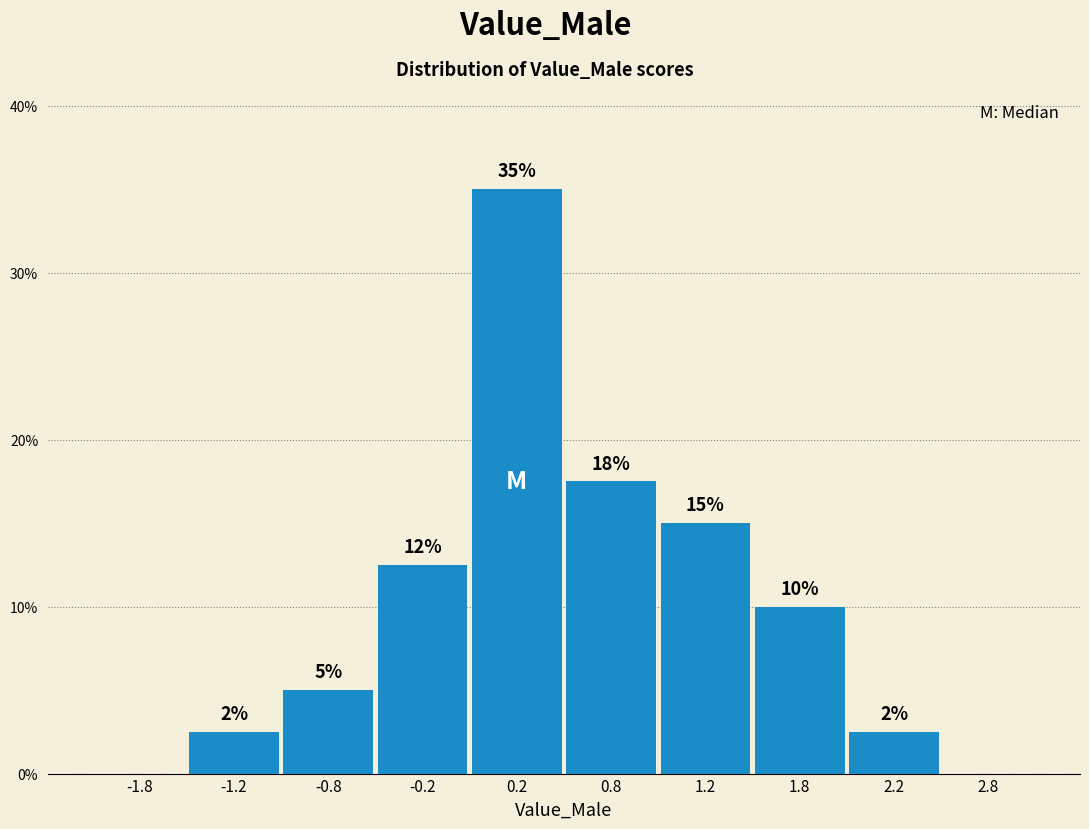

Which range on the x-axis has the tallest bar?

0.0 to 0.5